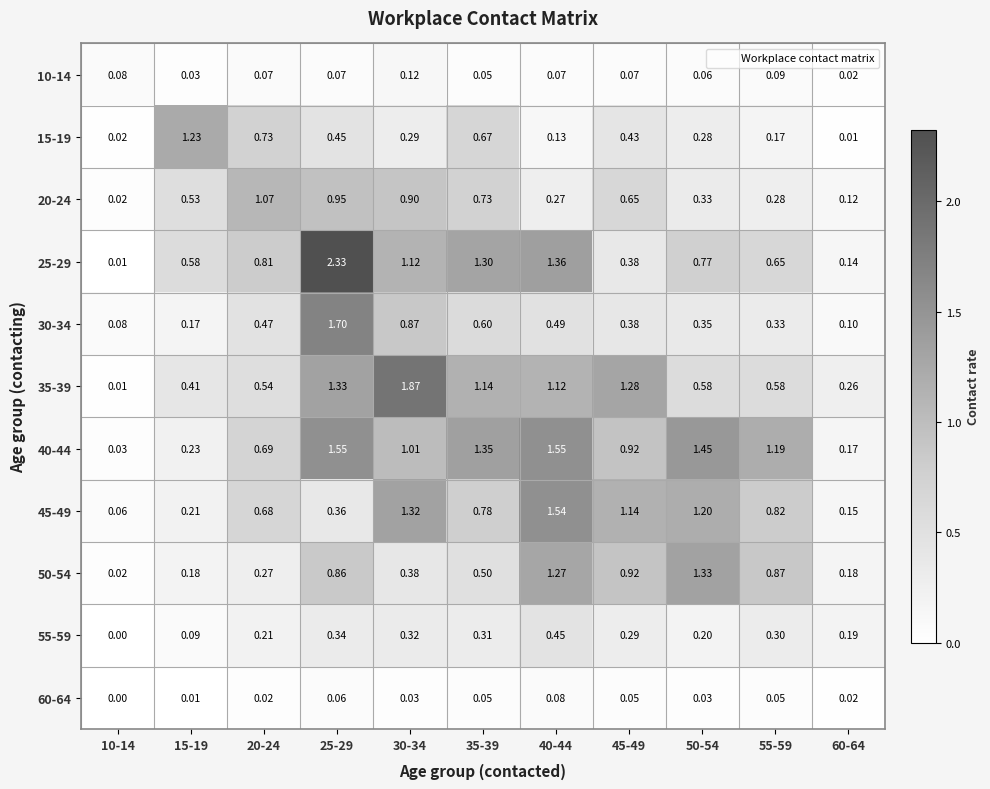

Rank the series at 50-54 from highest to lowest value.

40-44, 50-54, 45-49, 25-29, 35-39, 30-34, 20-24, 15-19, 55-59, 10-14, 60-64